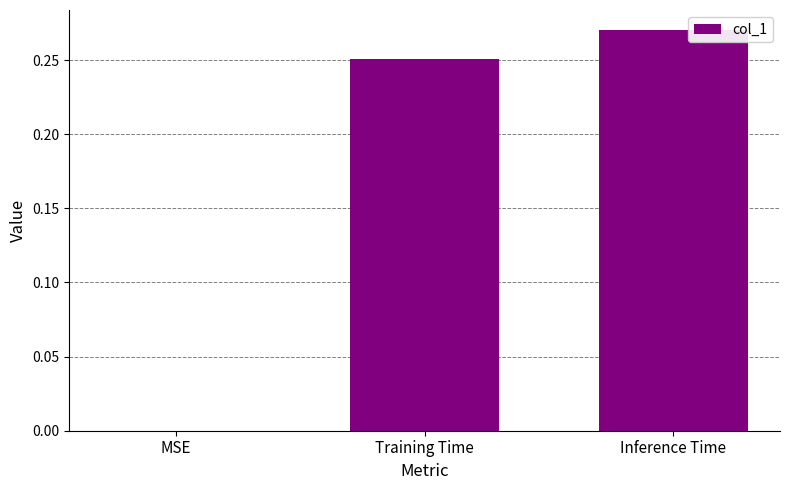

What is the sum of all values?

0.5